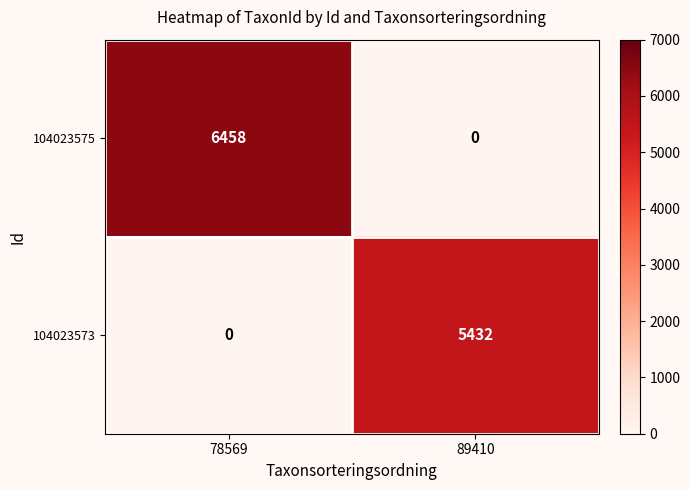

What is the maximum value for 104023573?

5432